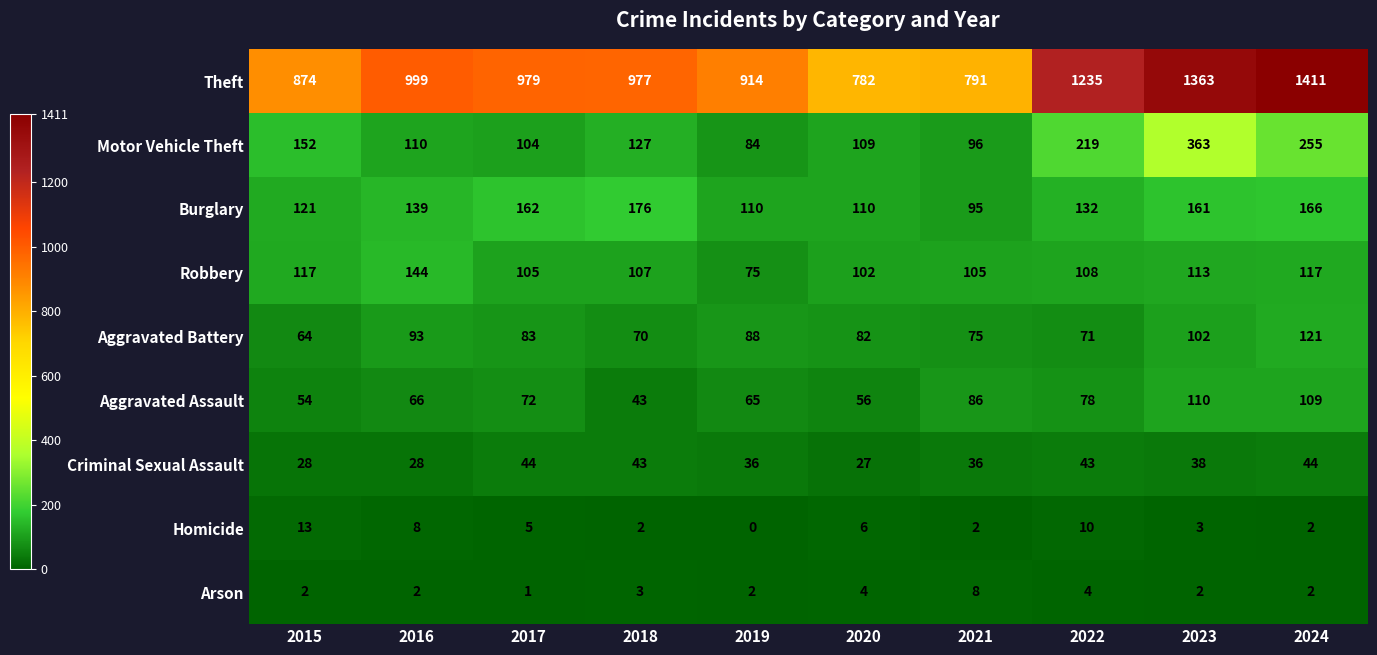

True or false: Burglary has a value of 266 at 2023.

False